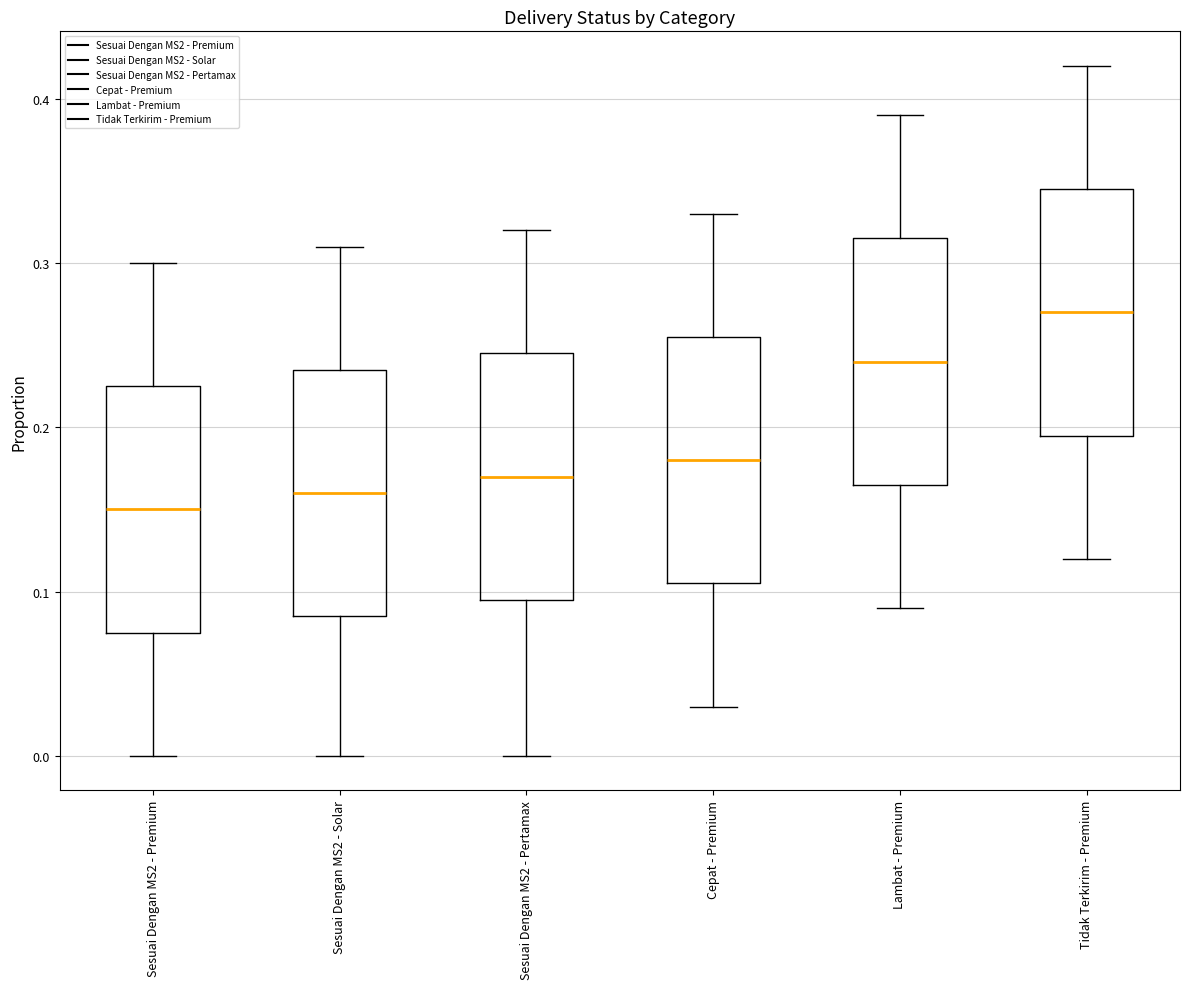

Which box has the lowest median line?

Sesuai Dengan MS2 - Premium